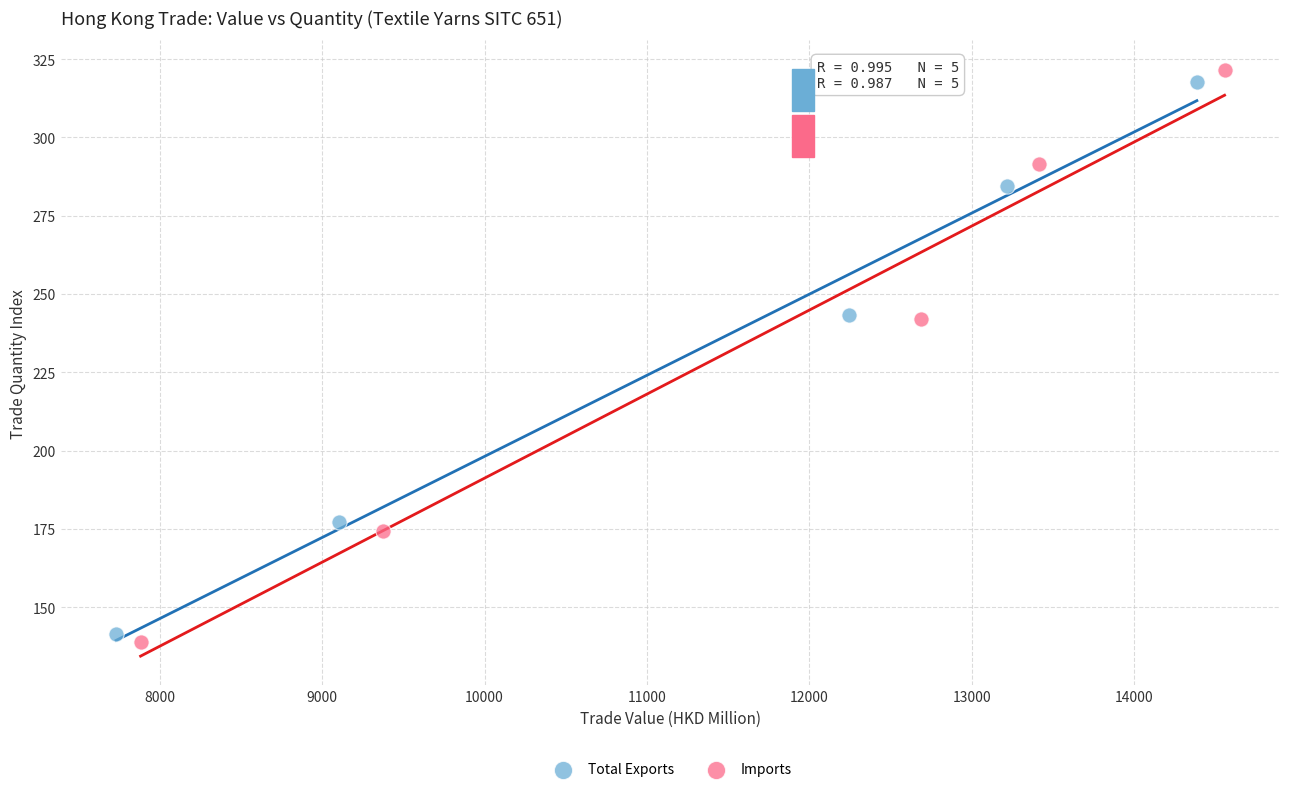

Which series has the largest Y range (max minus min)?

Imports